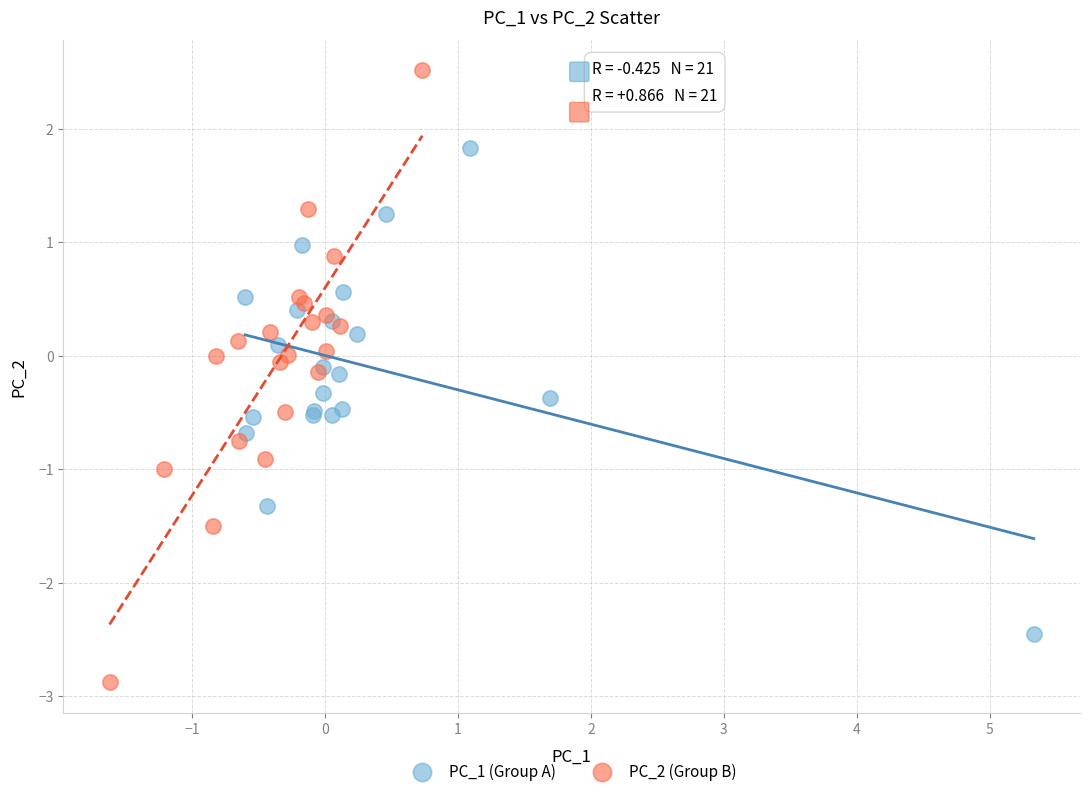

Which series contains the lowest Y value?

PC_2 (Group B)